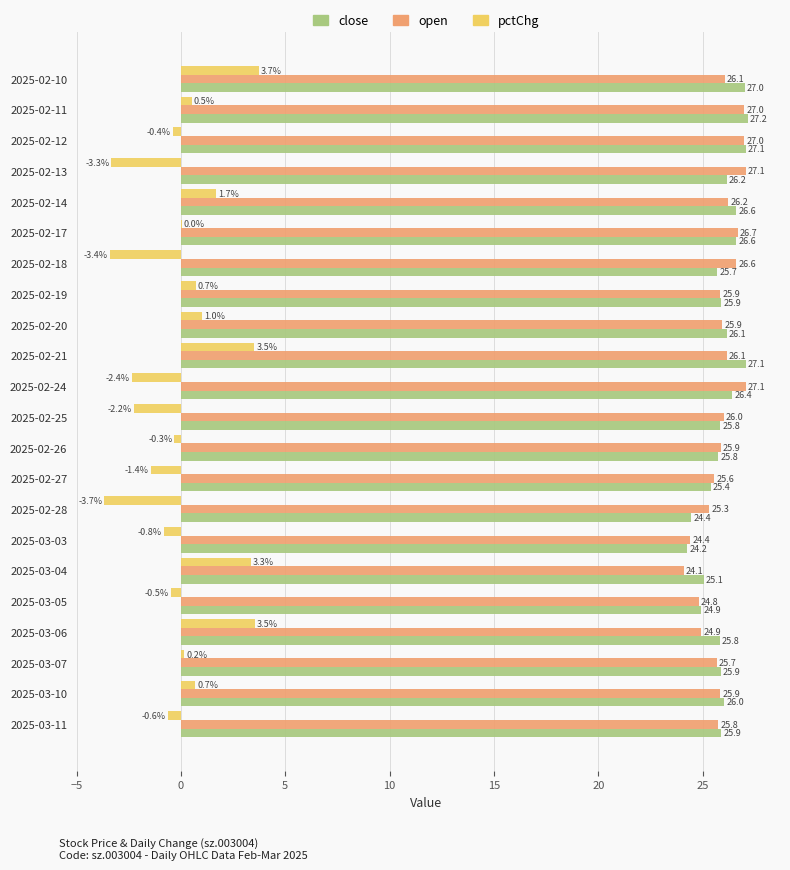

The value of open at 2025-02-12 is 35.6. True or false?

False